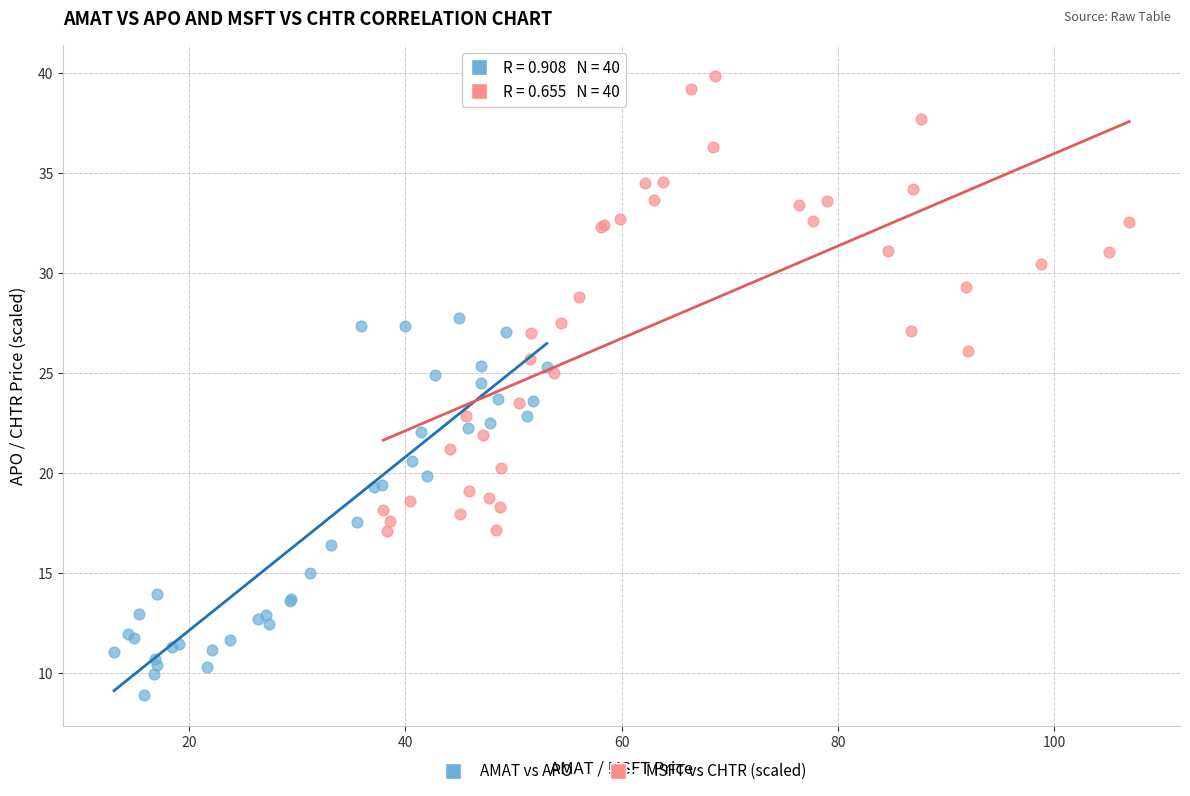

Which series contains the highest Y value?

MSFT vs CHTR (scaled)